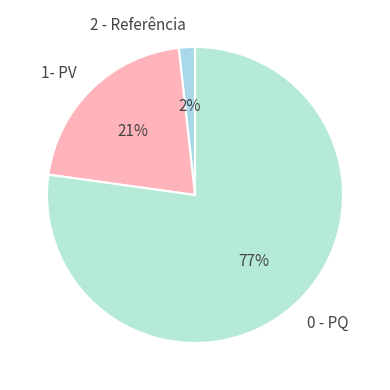

To the nearest percent, what is the average slice percentage?

33%